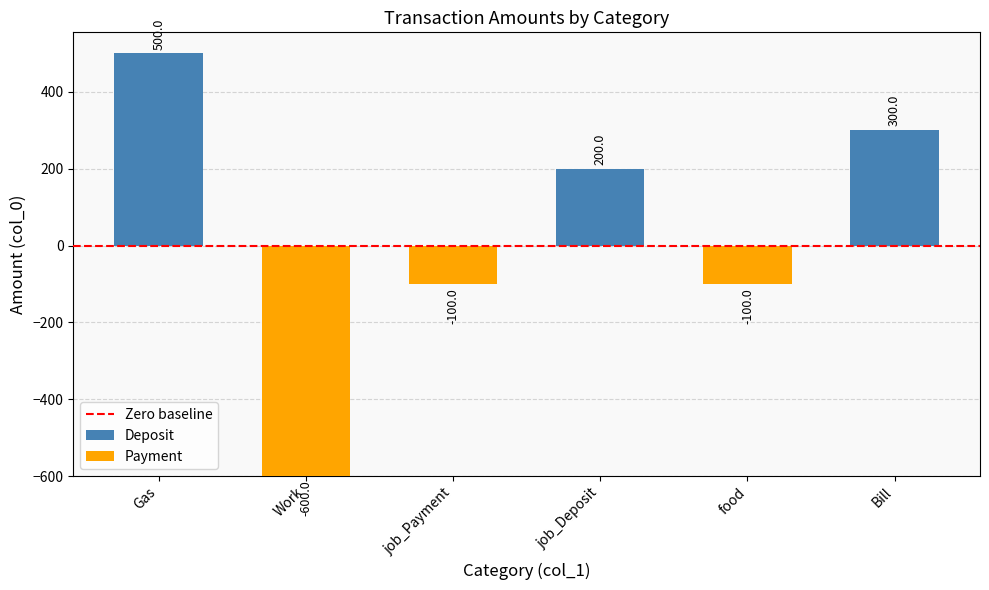

How many bars are there in total?

6